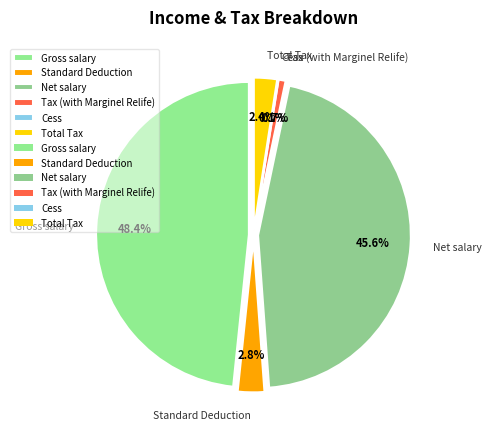

Is there any slice that represents more than half of the pie?

No